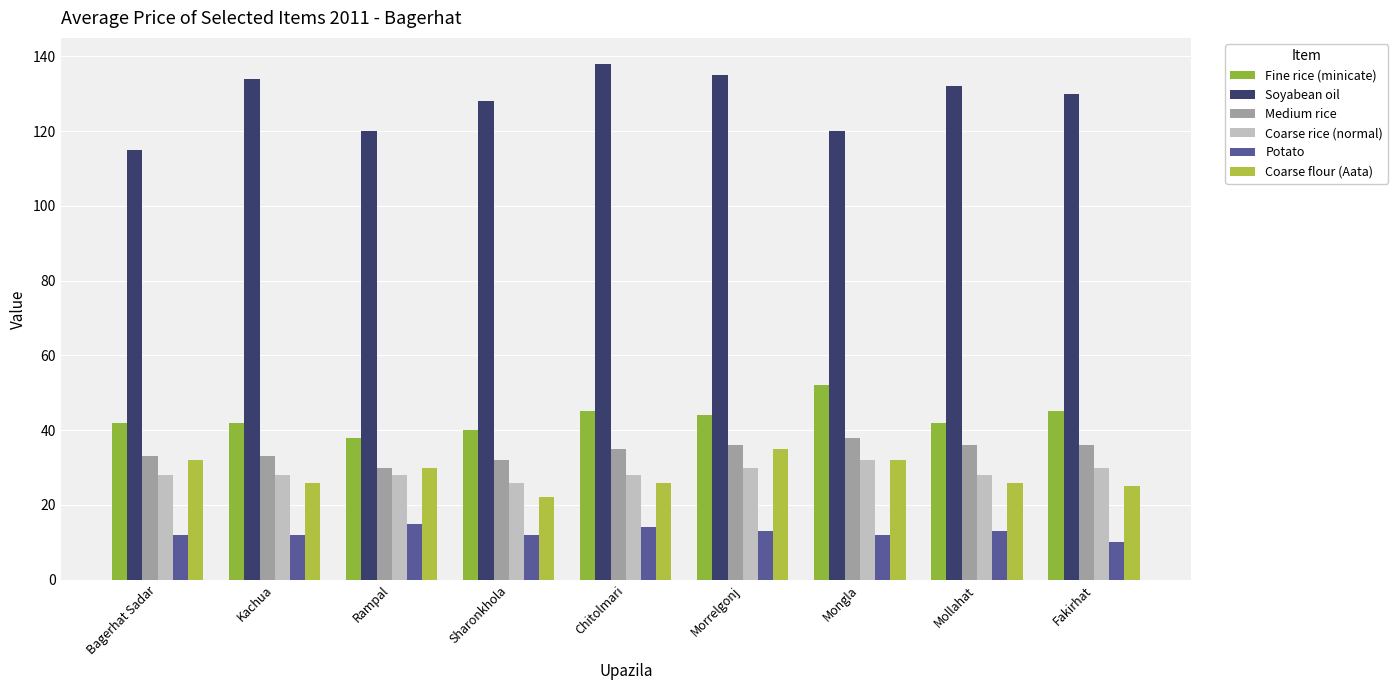

What is the average value of the Fine rice (minicate) series?

43